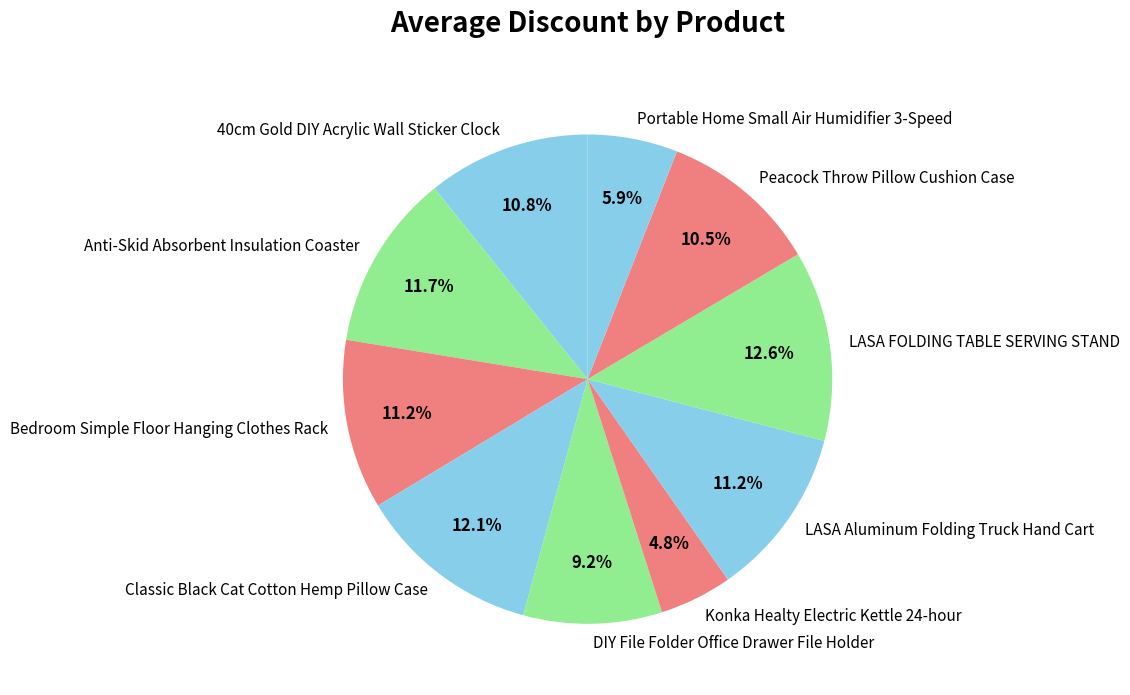

True or false: LASA FOLDING TABLE SERVING STAND accounts for 13% of the total.

True